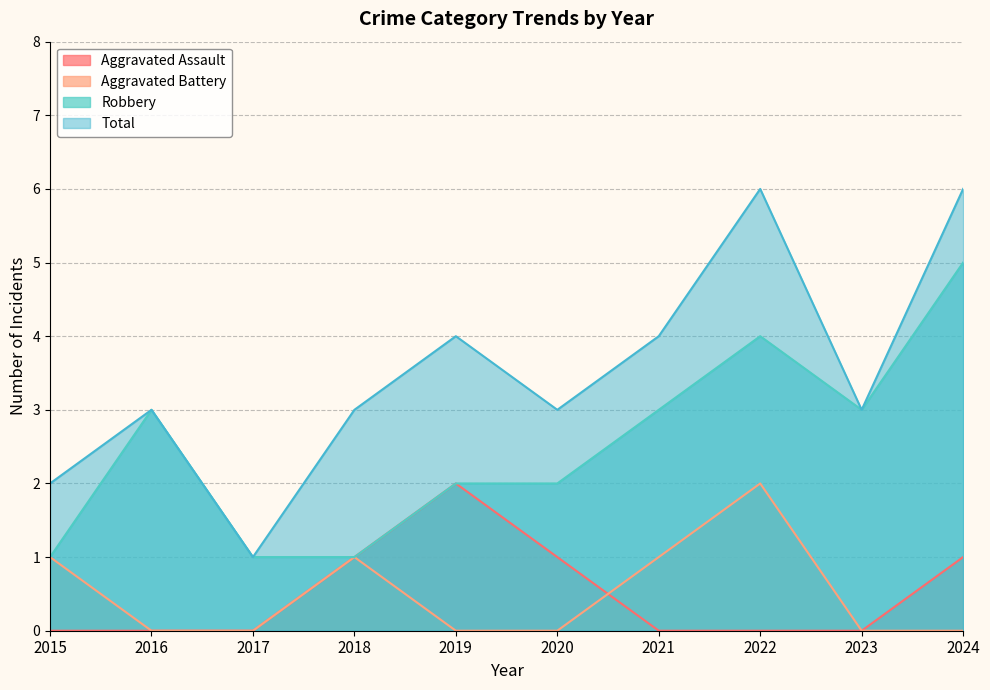

At how many categories does at least one series exceed 2?

8